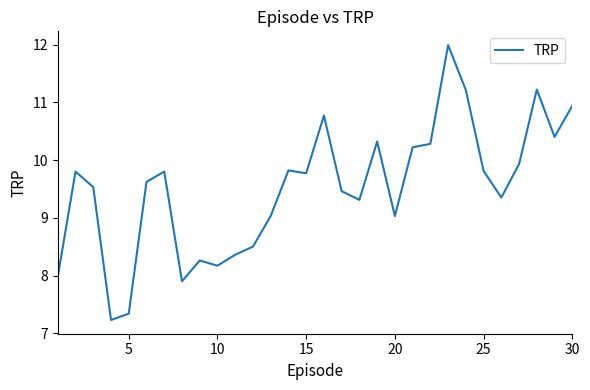

What is the minimum value shown in the chart?

7.2